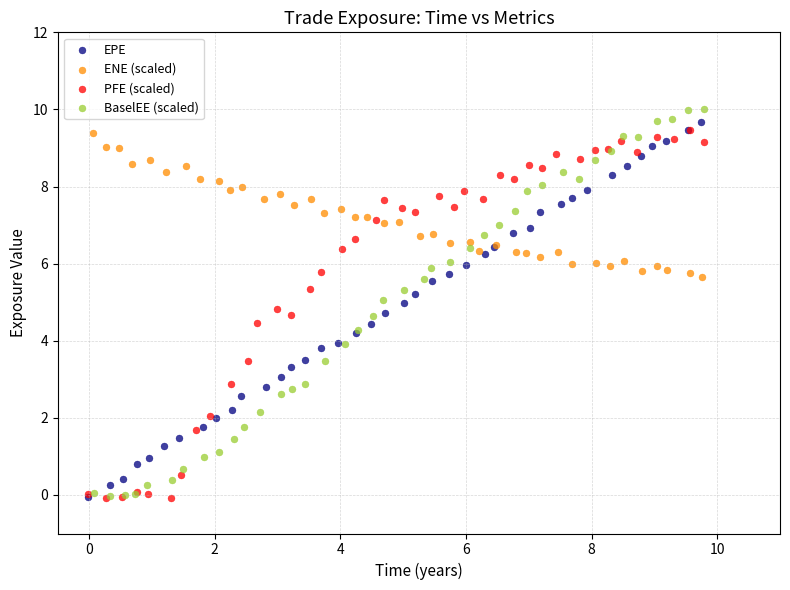

Which series contains the highest Y value?

BaselEE (scaled)